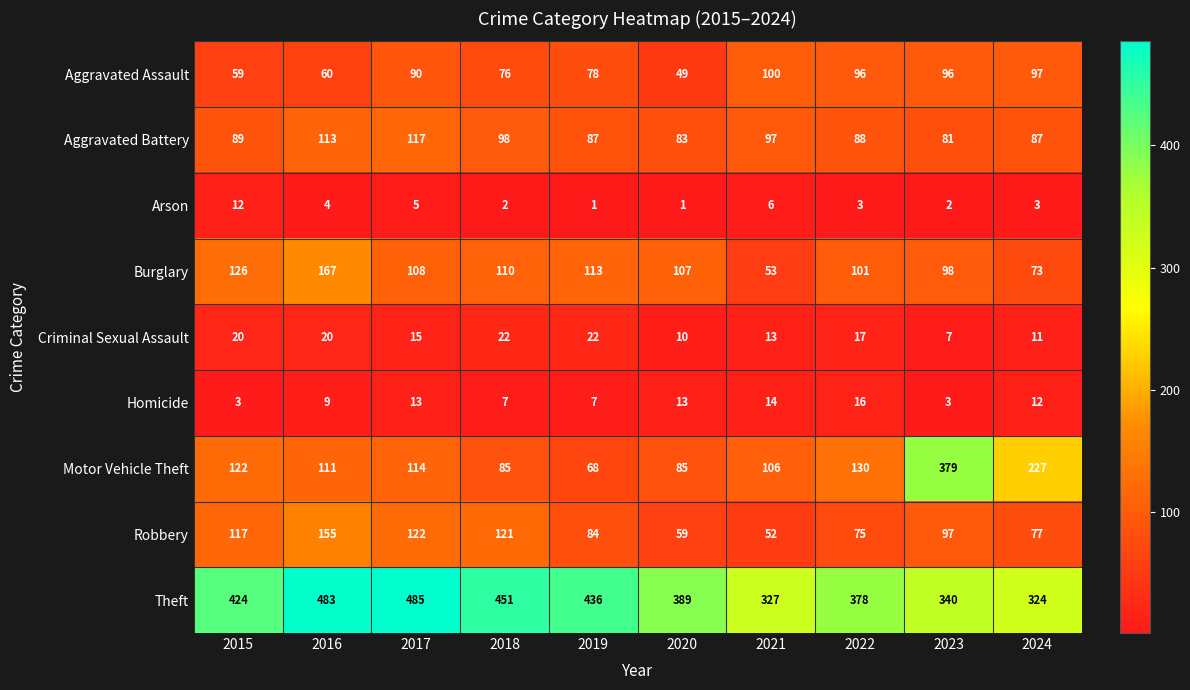

What is the sum of the Homicide values at 2022 and 2015?

19